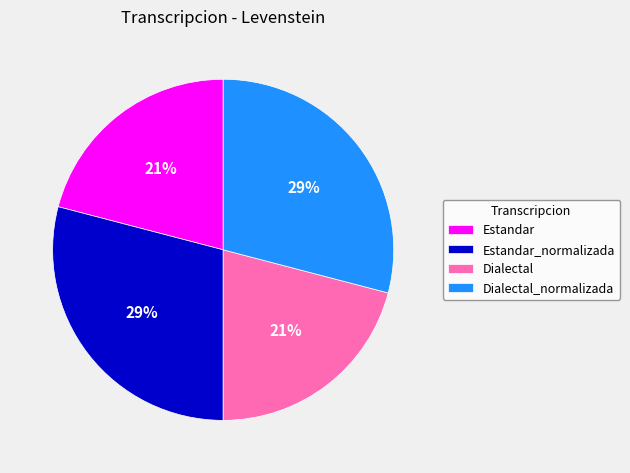

True or false: Estandar accounts for 21% of the total.

True